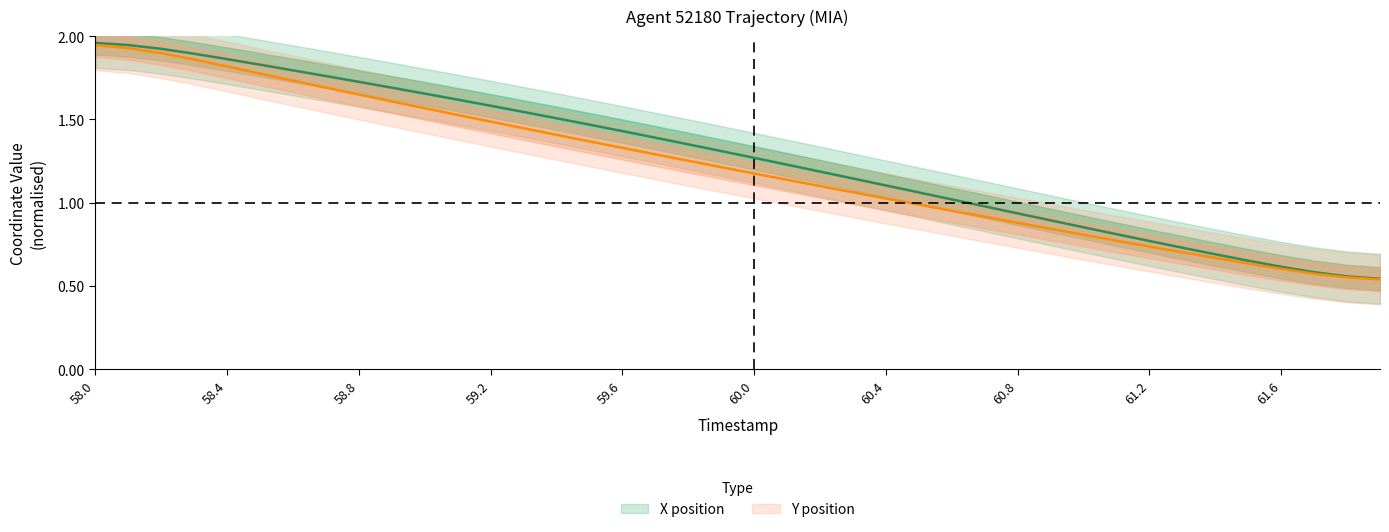

True or false: X and Y intersect in this chart.

False